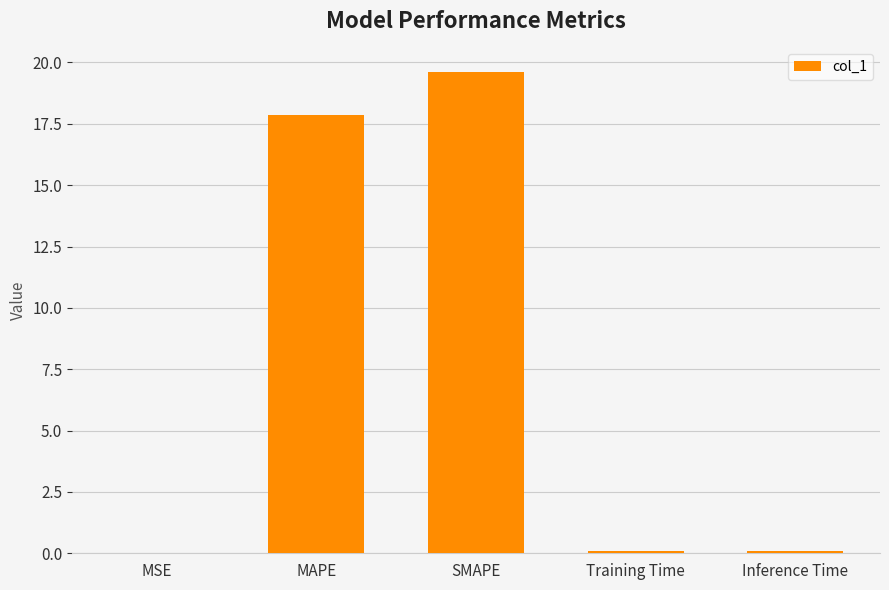

Are the bars horizontal?

No